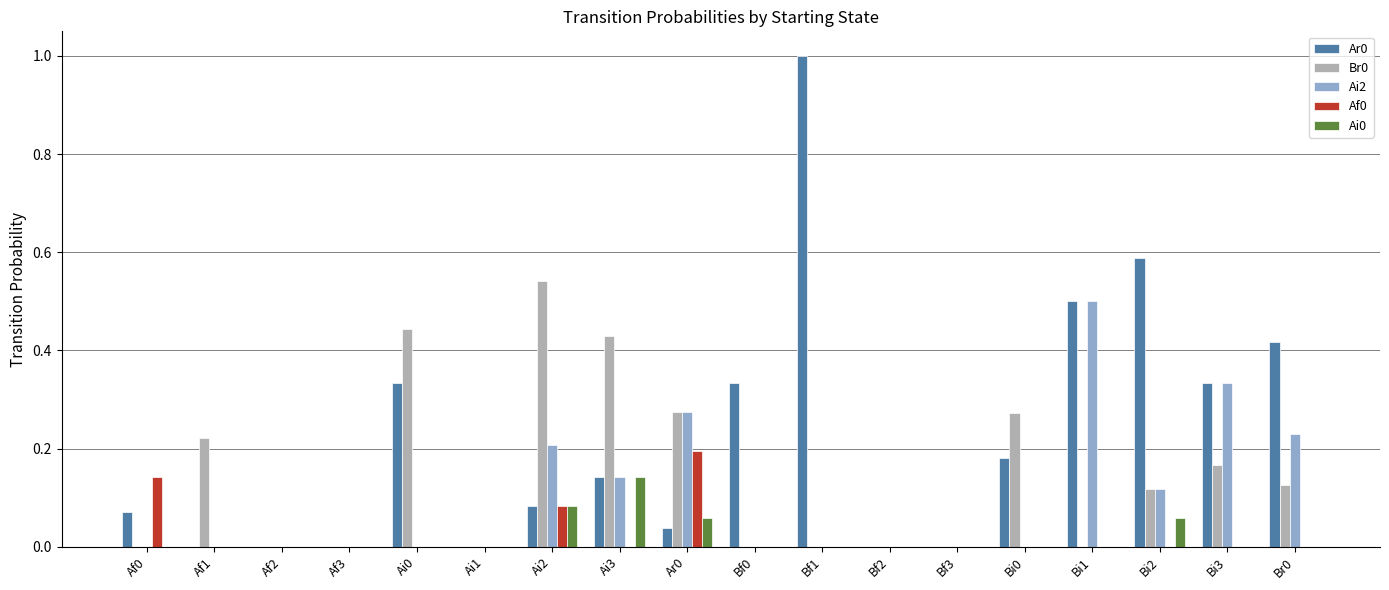

What is the greatest value displayed?

1.0